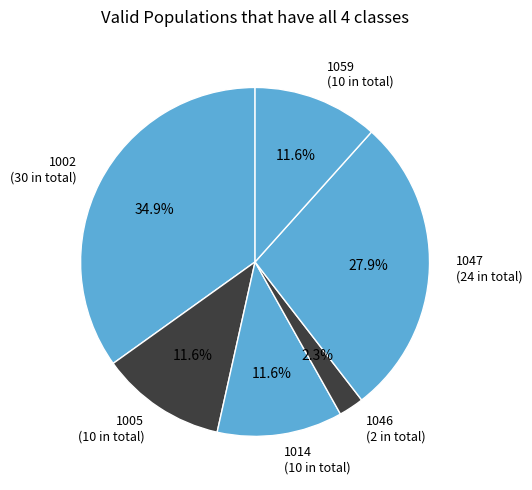

Which has a higher value, 1046 or 1002?

1002